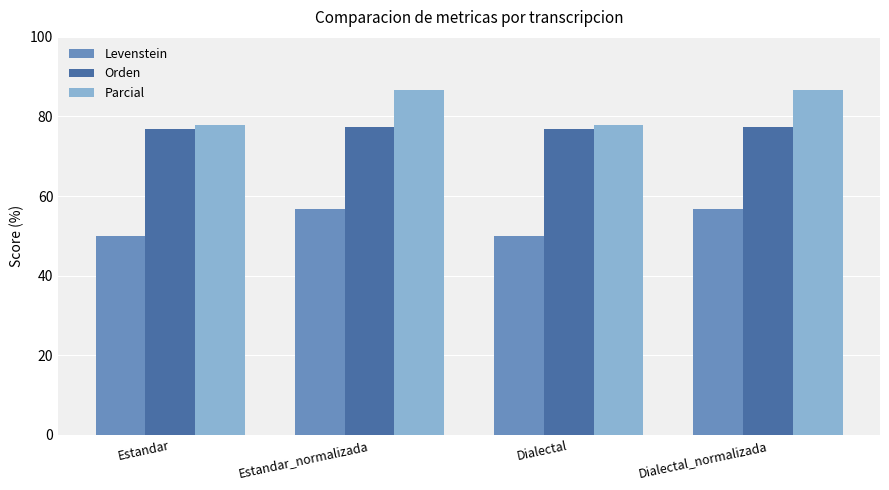

What is the label of the 3rd bar from the left?

Dialectal